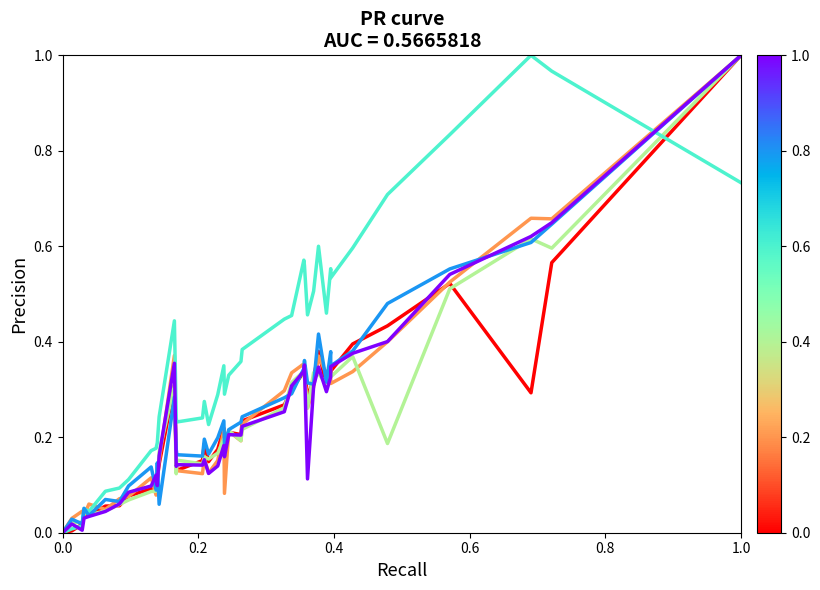

True or false: col_22 has more than 1 interior local peaks.

True